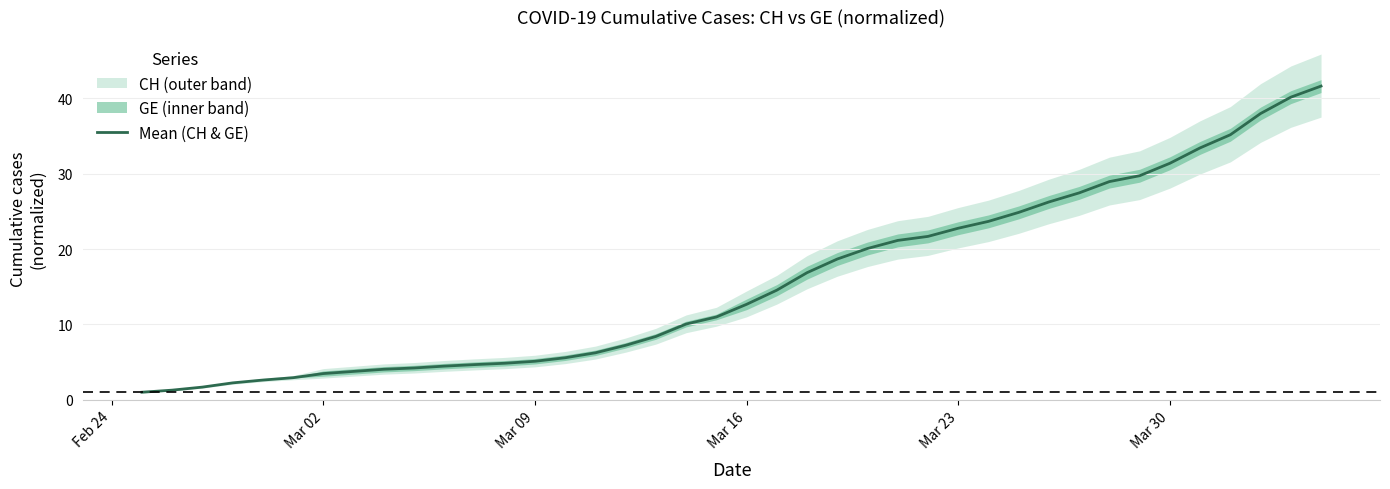

Where does the Mean (CH & GE) series first go above 12?

Mar 16